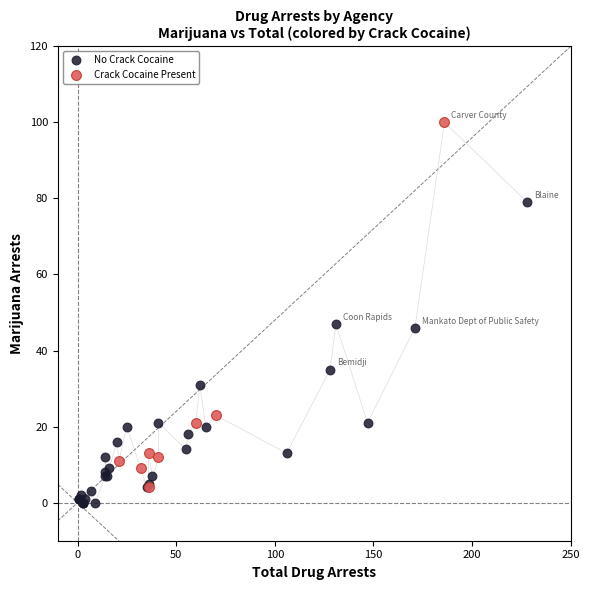

What are all the series names shown in the legend?

No Crack Cocaine, Crack Cocaine Present